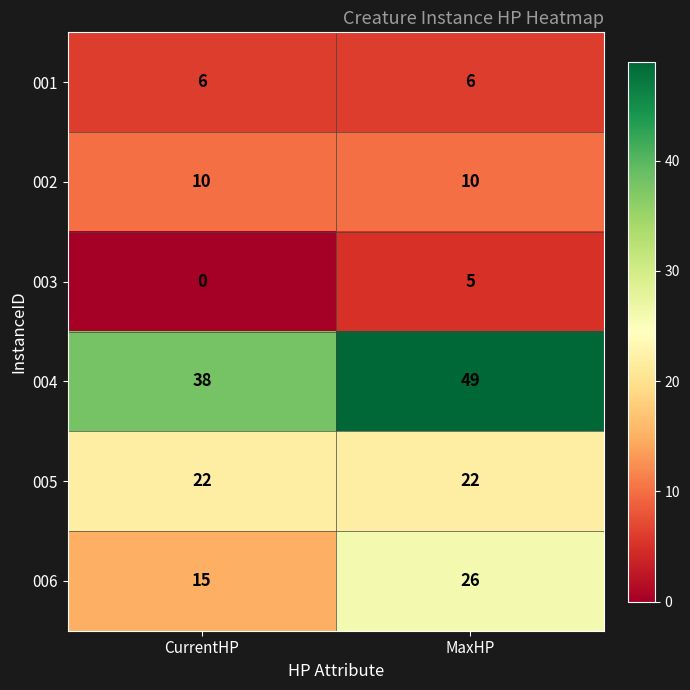

The 003 series shows 3 at CurrentHP. True or false?

False